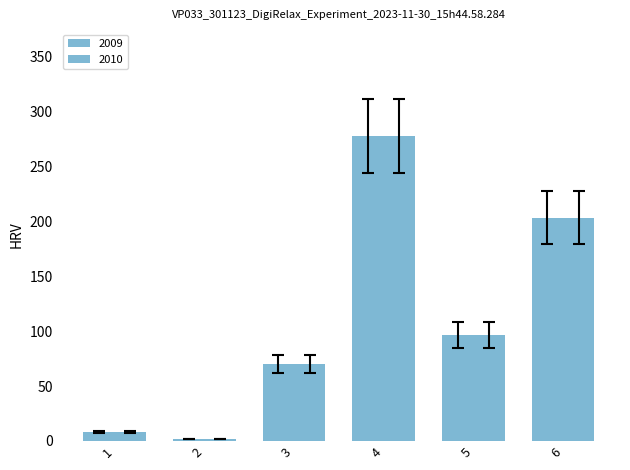

How many bars are there in each group?

2